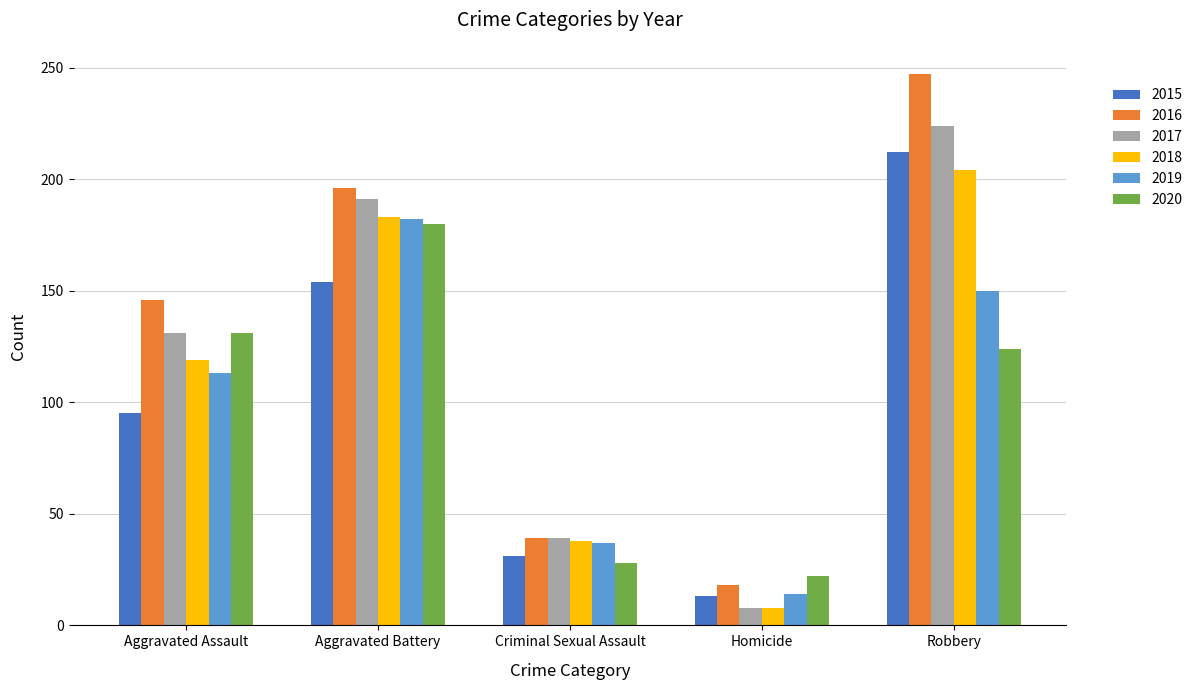

What is the sum of the 2018 values at Aggravated Battery and Criminal Sexual Assault?

221